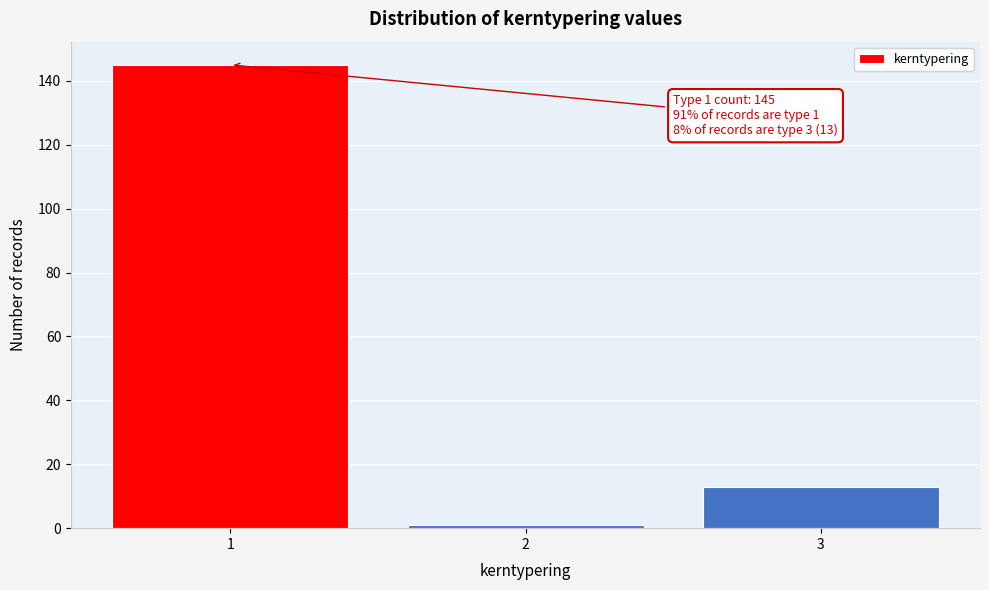

Reading left to right, list all the values displayed in this chart.

1=145	2=1	3=13